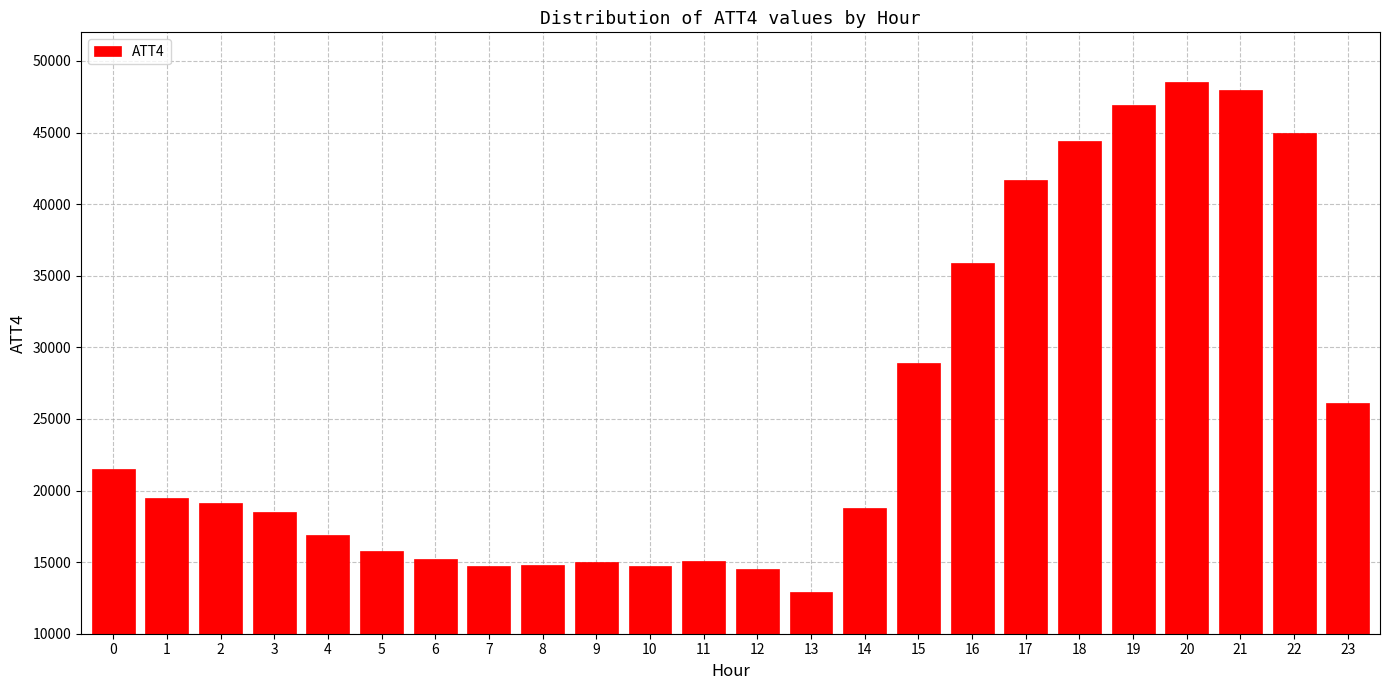

What is the difference between the values at 0 and 11?

6400